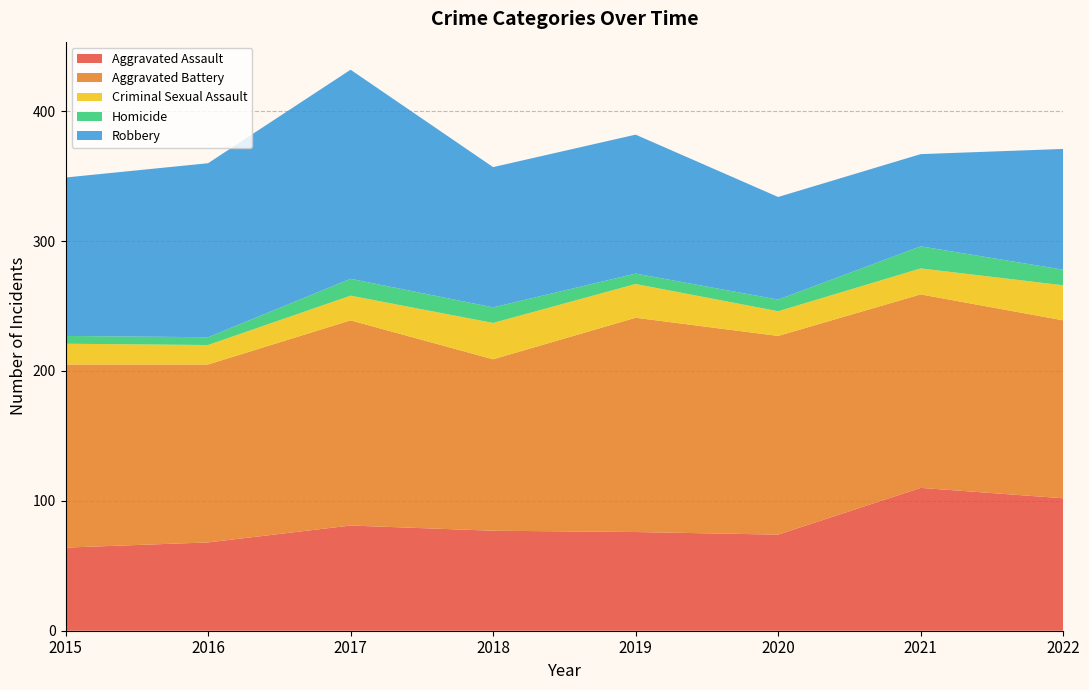

Reading left to right, transcribe all the data shown in this chart.

Aggravated Assault: 2015=64	2016=68	2017=81	2018=77	2019=76	2020=74	2021=110	2022=102
Aggravated Battery: 2015=141	2016=137	2017=158	2018=132	2019=165	2020=153	2021=149	2022=137
Criminal Sexual Assault: 2015=16	2016=15	2017=19	2018=28	2019=26	2020=19	2021=20	2022=27
Homicide: 2015=6	2016=6	2017=13	2018=12	2019=8	2020=9	2021=17	2022=12
Robbery: 2015=122	2016=134	2017=161	2018=108	2019=107	2020=79	2021=71	2022=93